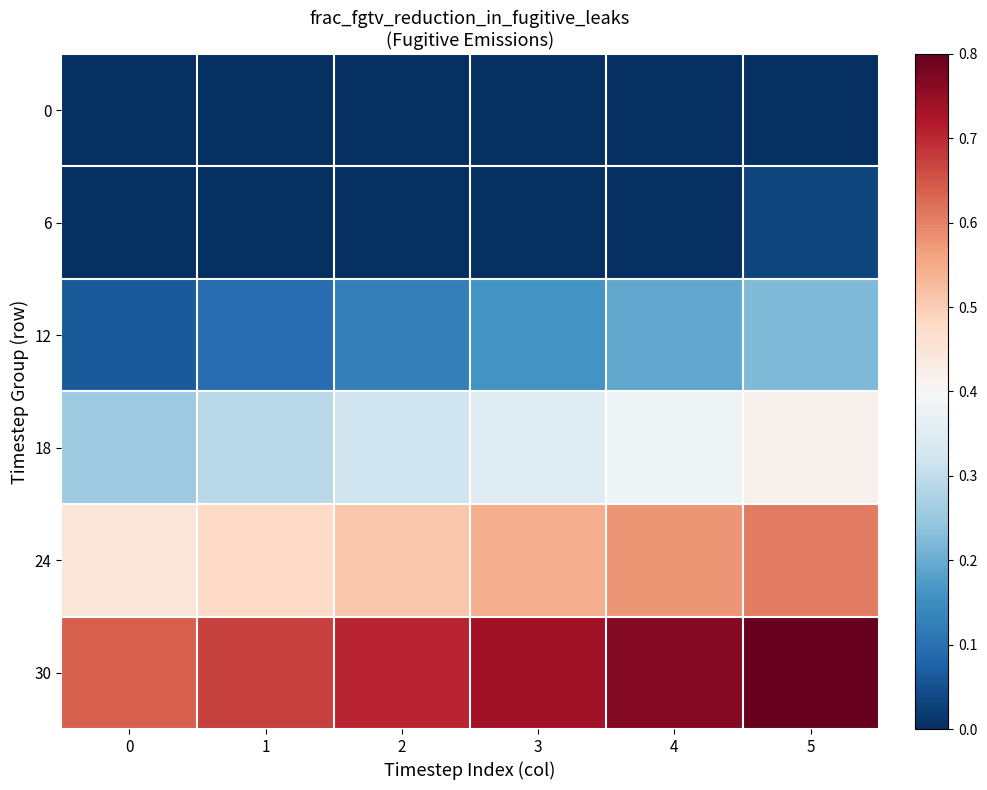

What is the difference between the highest and lowest values at 2?

0.7